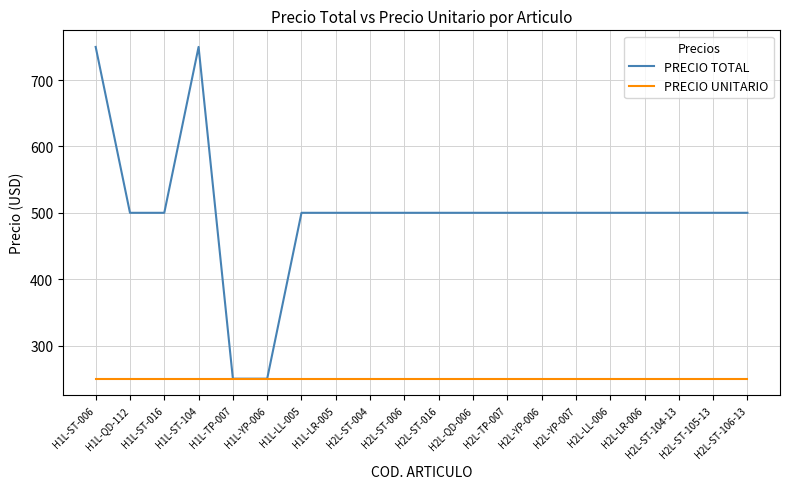

Rank the series by their maximum value, from lowest to highest.

PRECIO UNITARIO, PRECIO TOTAL